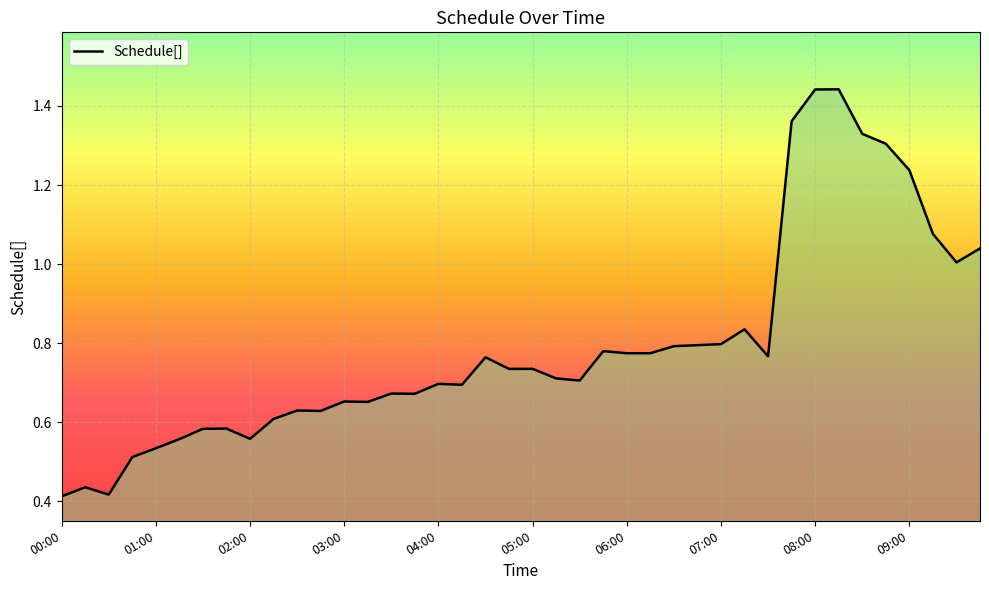

Where is the first local minimum?

00:30